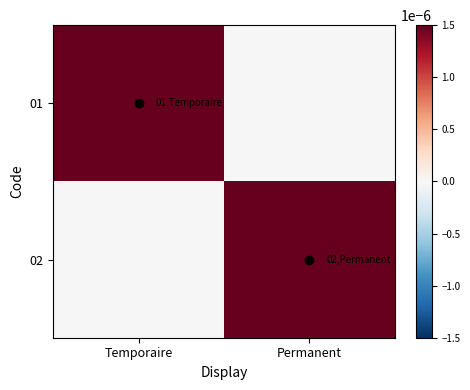

Reading left to right, list all the values displayed in this chart.

01: Temporaire=1	Permanent=0
02: Temporaire=0	Permanent=1